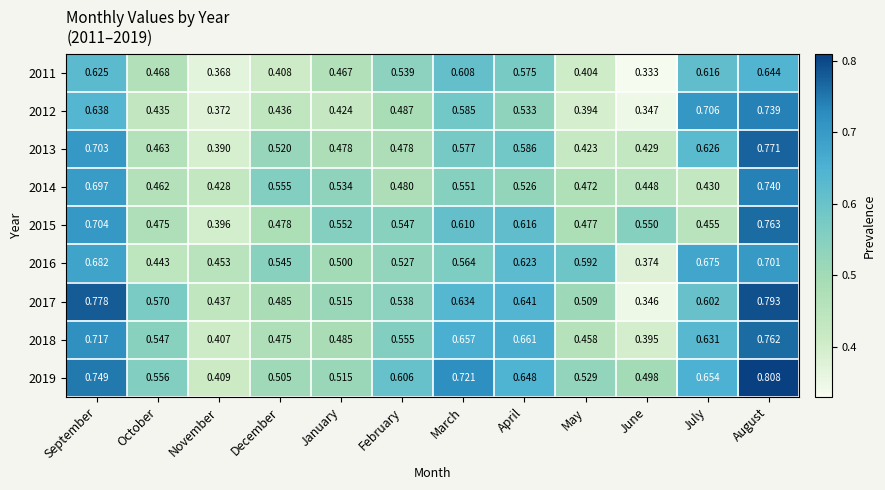

At which category is the sum across all series the highest?

August